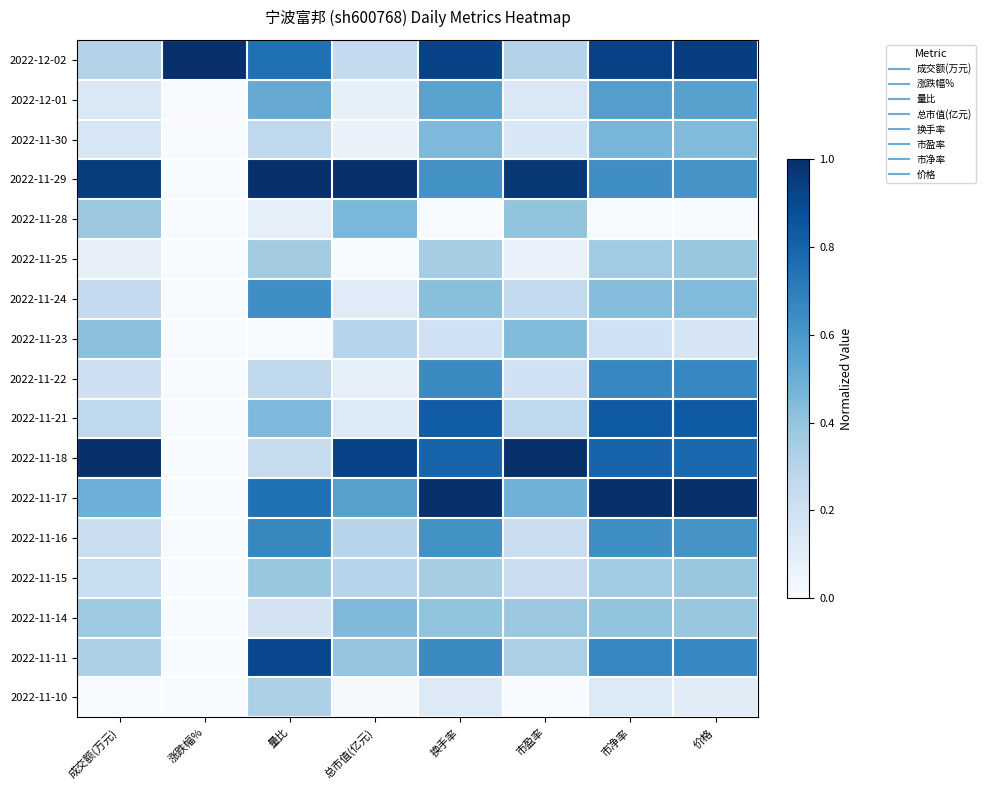

Which has a higher value, 总市值(亿元) or 涨跌幅%?

涨跌幅%